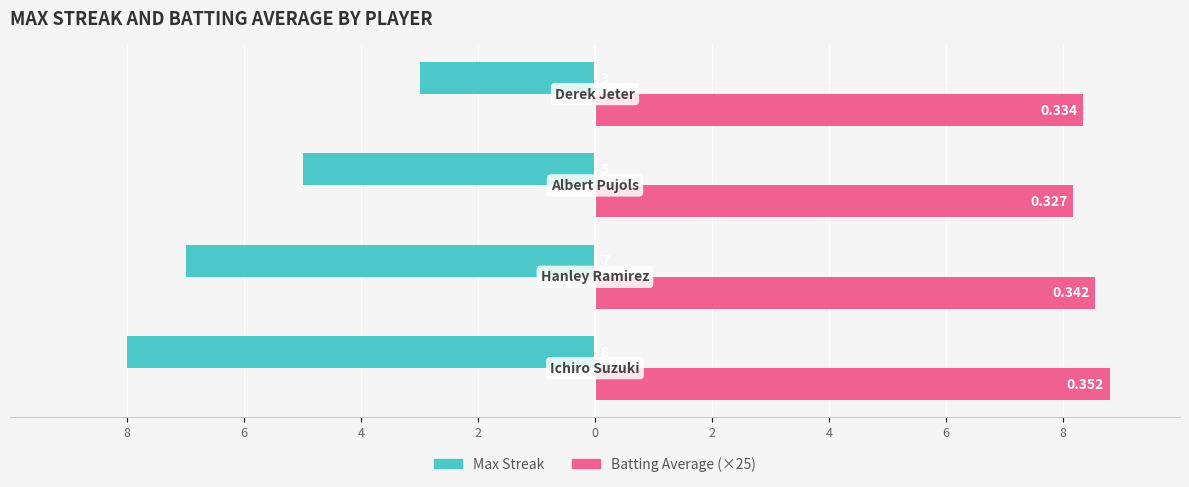

List the series in order of their peak value, lowest first.

Max Streak, Batting Average (×25)